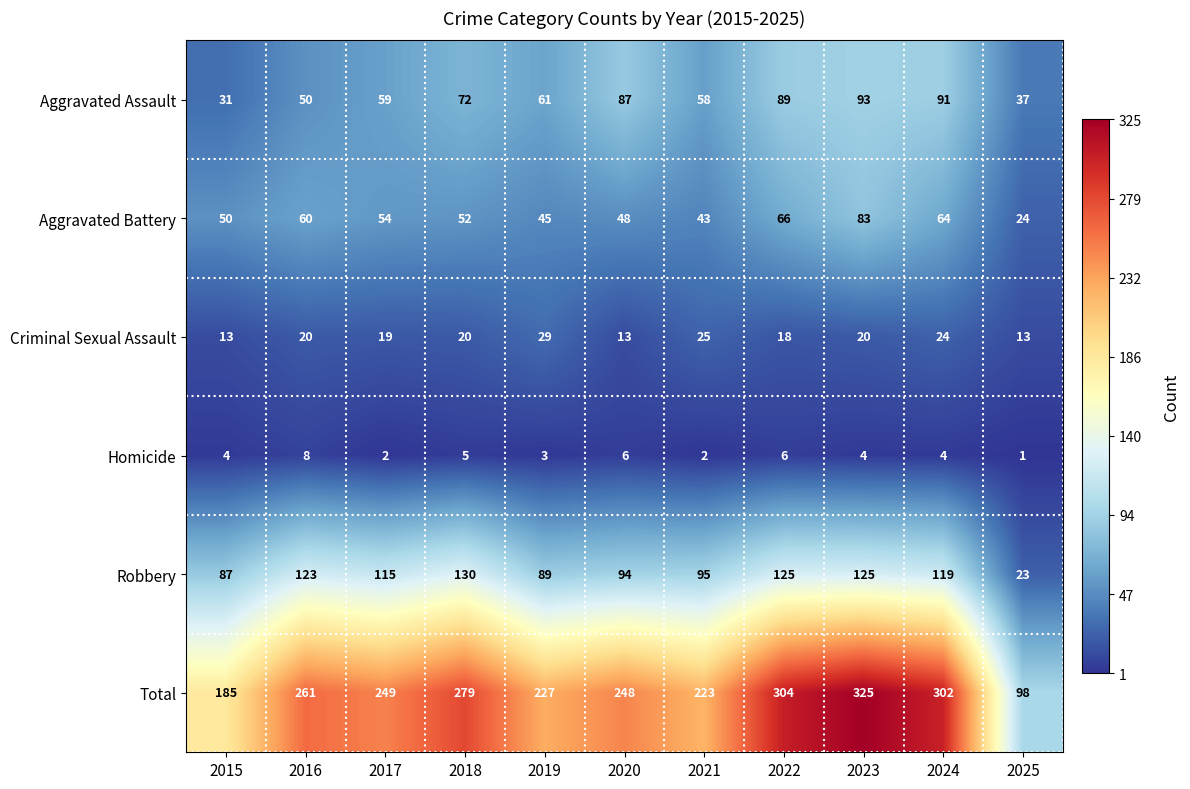

What is the maximum value shown in the chart?

325